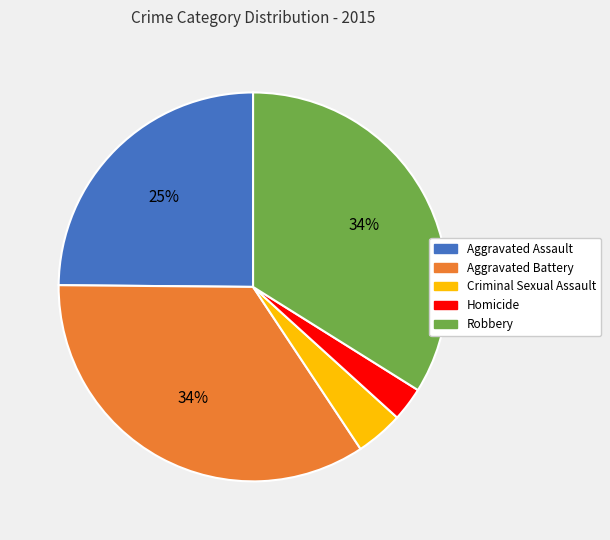

Is Robbery the majority of the pie?

No